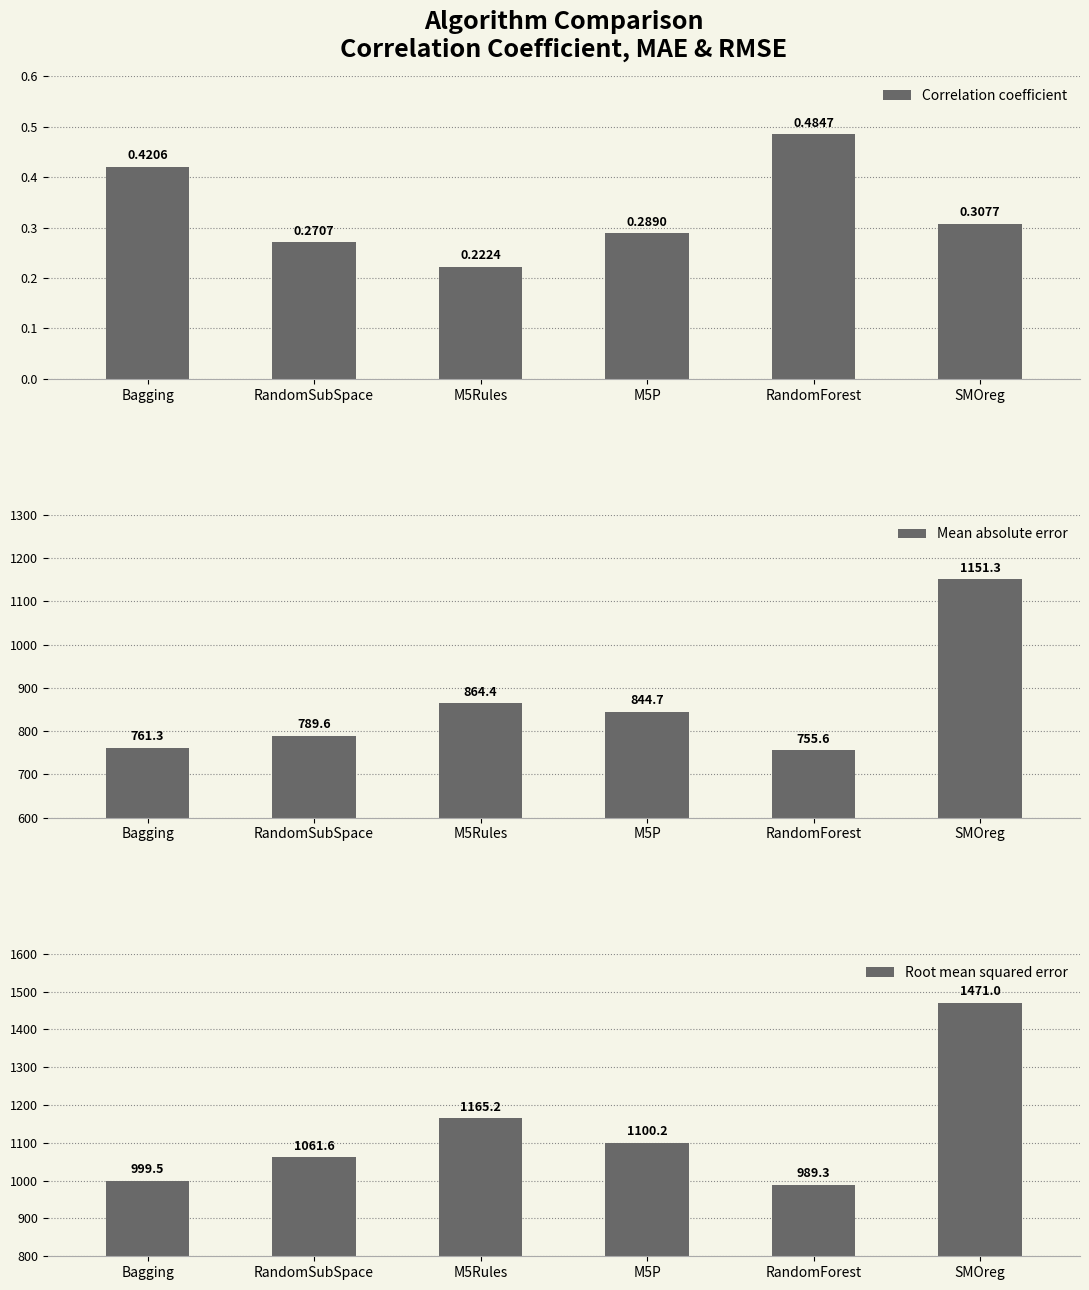

Is it true that Root mean squared error equals 1100.2 at M5P?

True